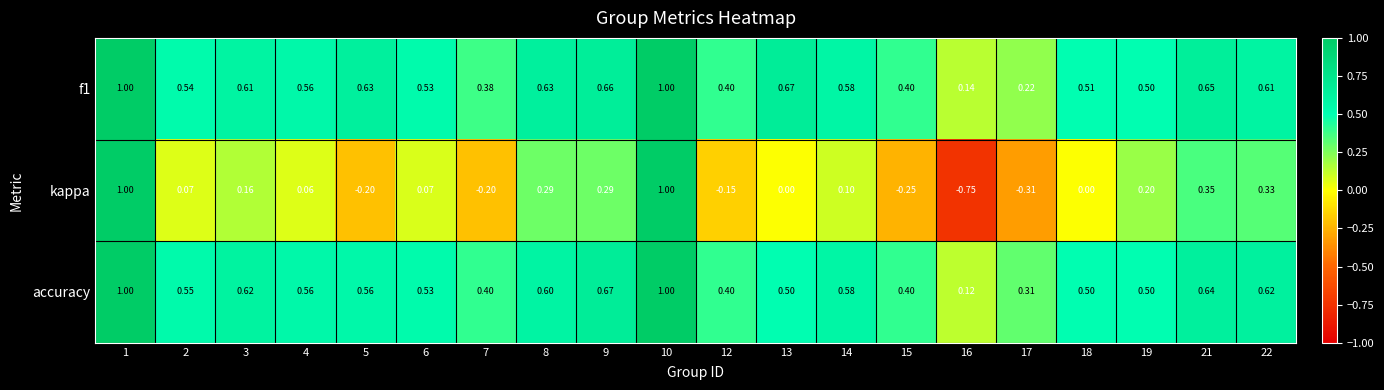

Which series has the widest spread of values?

kappa